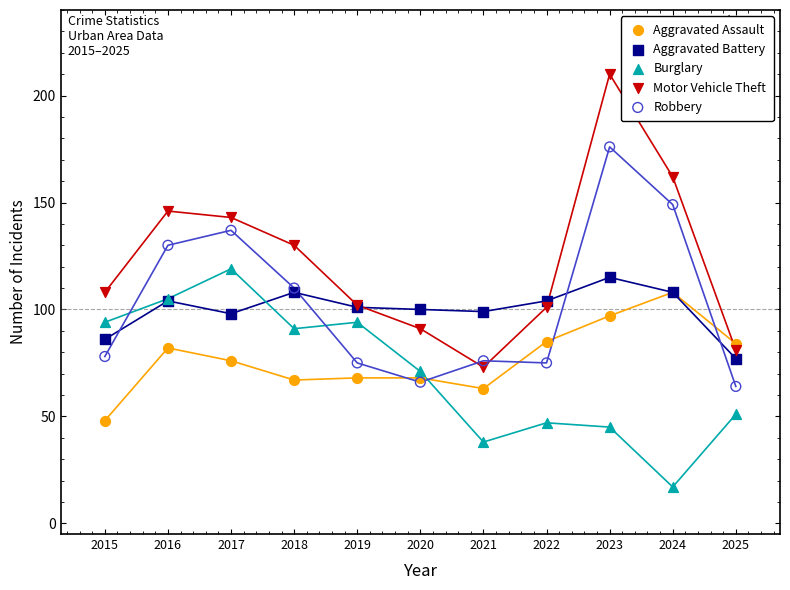

What are all the series names shown in the legend?

Aggravated Assault, Aggravated Battery, Burglary, Motor Vehicle Theft, Robbery